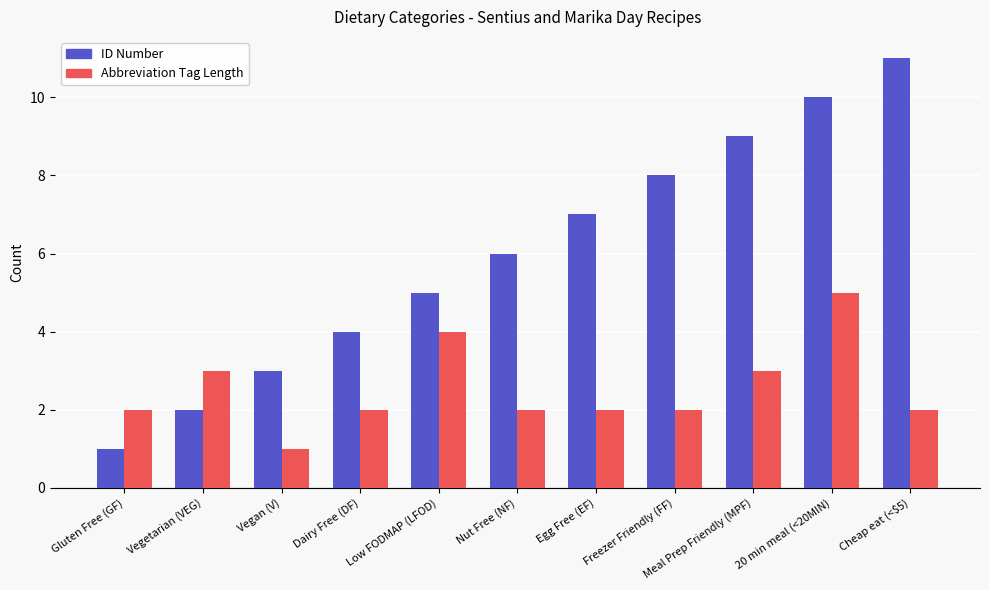

Which series has the largest total across all categories?

ID Number